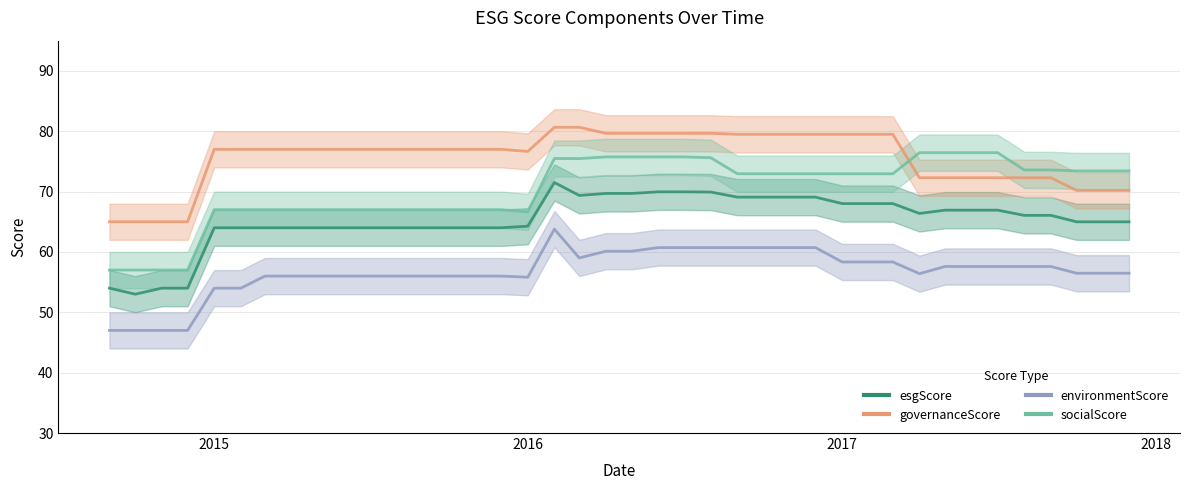

True or false: environmentScore and esgScore intersect in this chart.

False